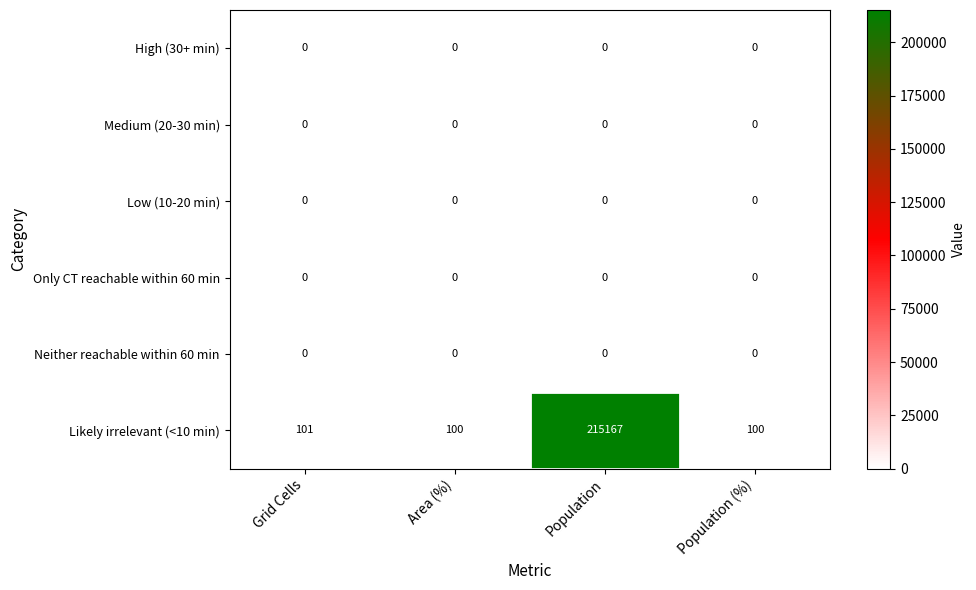

What is the spread (max minus min) of values at Grid Cells?

101